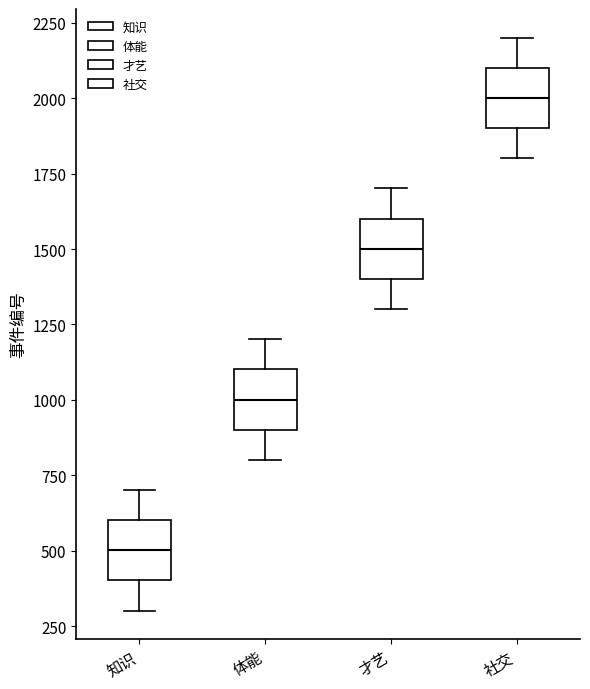

Where does the lower whisker of the box for 社交 end on the y-axis? The values are not printed on the chart, so give them approximately, as read against the axis.

1800